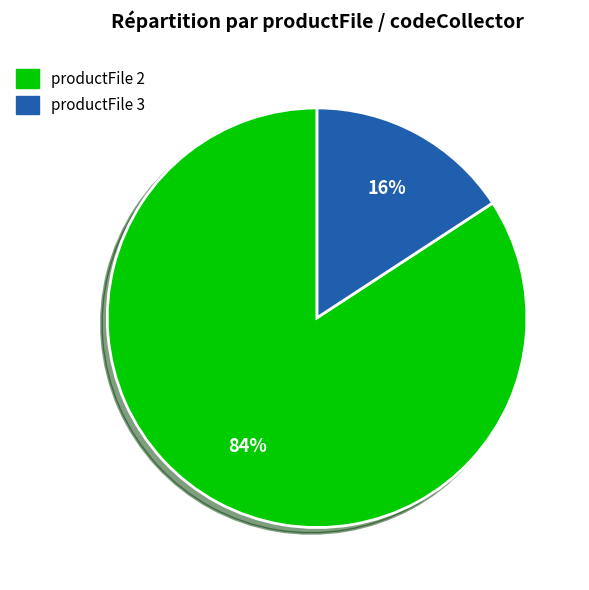

To the nearest percent, what is the difference between the largest and smallest slice percentages?

68%